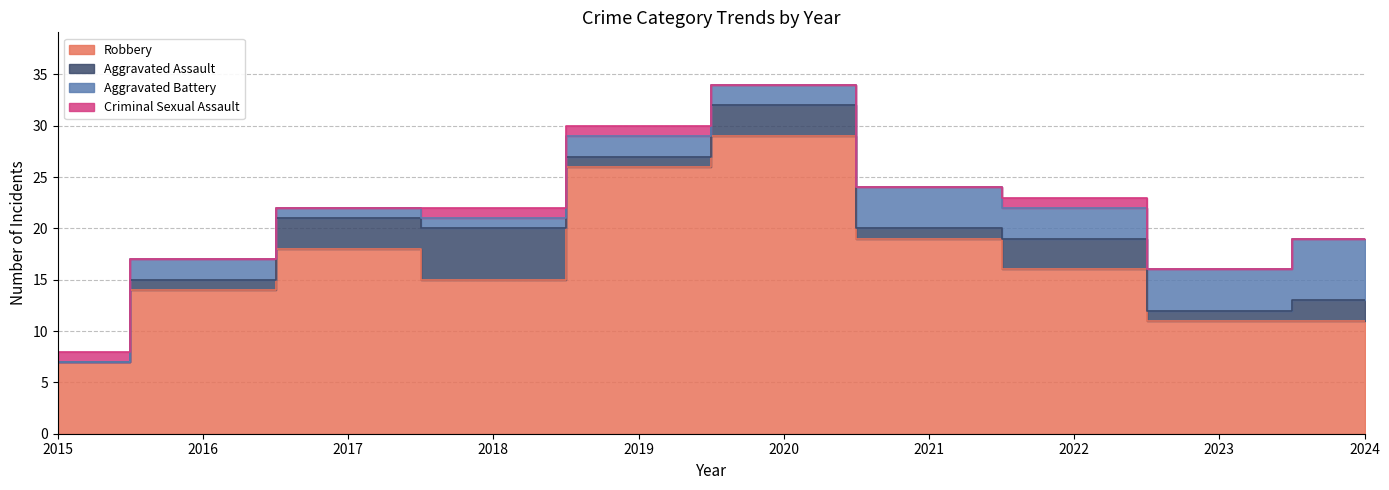

Reading left to right, what are all the values shown in this chart?

Robbery: 2015=7	2016=14	2017=18	2018=15	2019=26	2020=29	2021=19	2022=16	2023=11	2024=11
Aggravated Assault: 2015=0	2016=1	2017=3	2018=5	2019=1	2020=3	2021=1	2022=3	2023=1	2024=2
Aggravated Battery: 2015=0	2016=2	2017=1	2018=1	2019=2	2020=2	2021=4	2022=3	2023=4	2024=6
Criminal Sexual Assault: 2015=1	2016=0	2017=0	2018=1	2019=1	2020=0	2021=0	2022=1	2023=0	2024=0